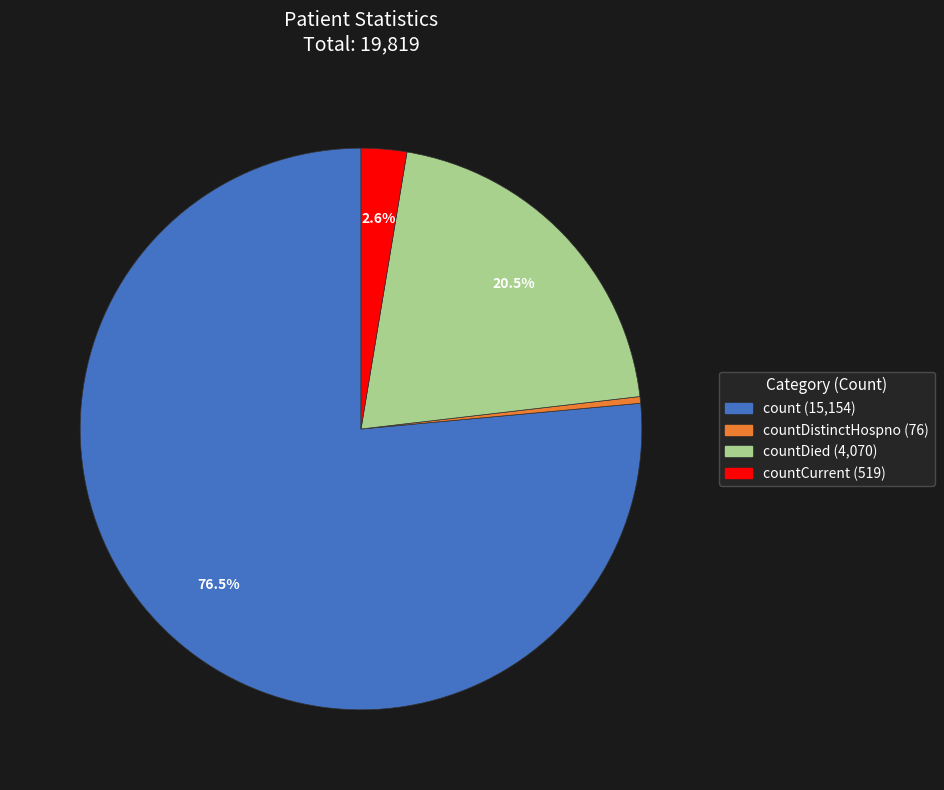

To the nearest percent, what is the average slice percentage?

25%